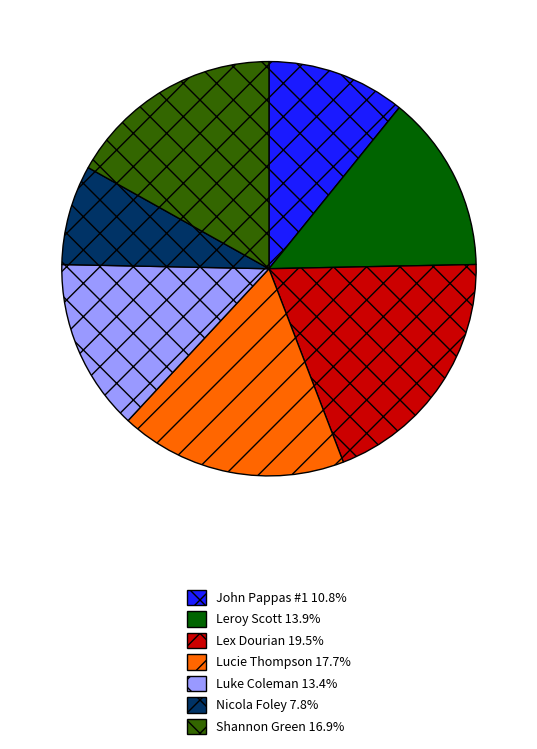

Does any single category account for the majority?

No